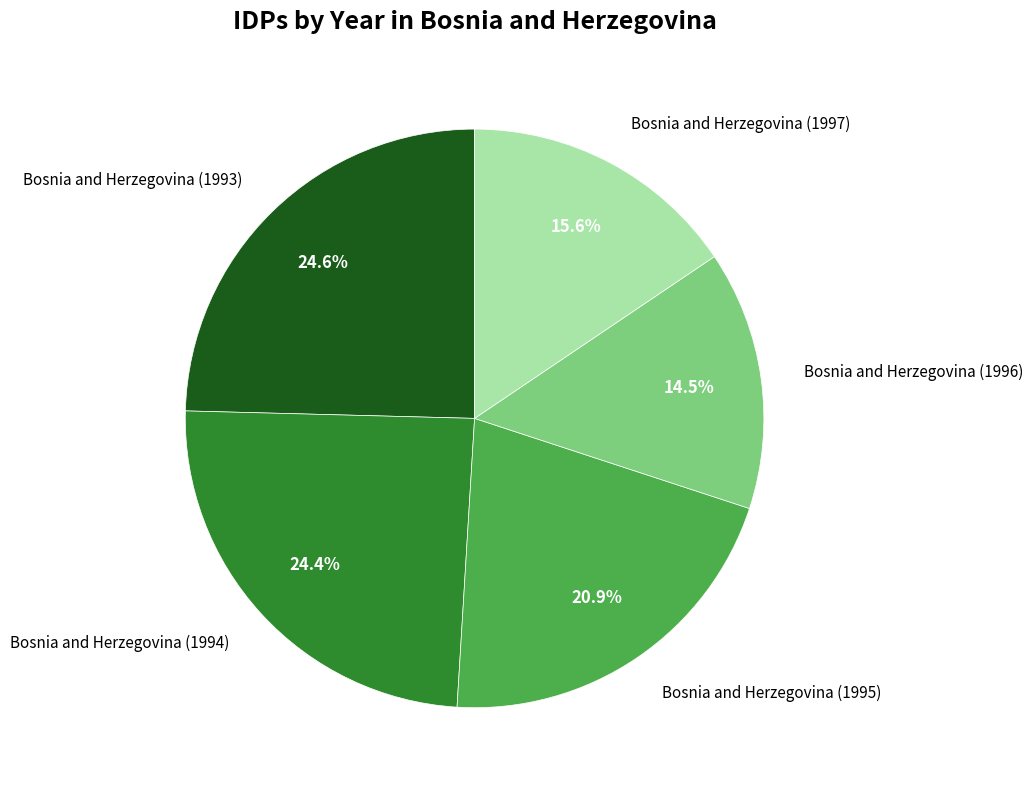

Does any single category account for the majority?

No